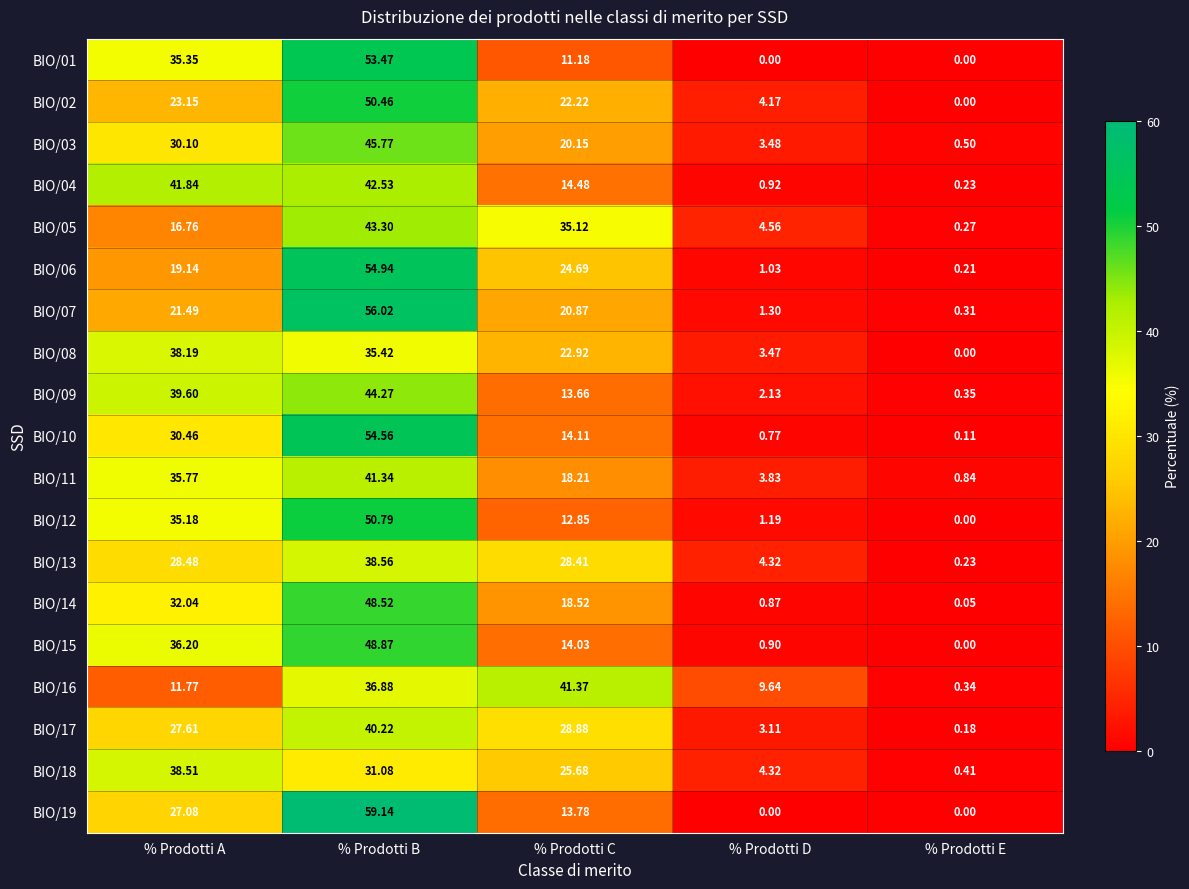

Where is BIO/02 nearest to the value 25?

% Prodotti A